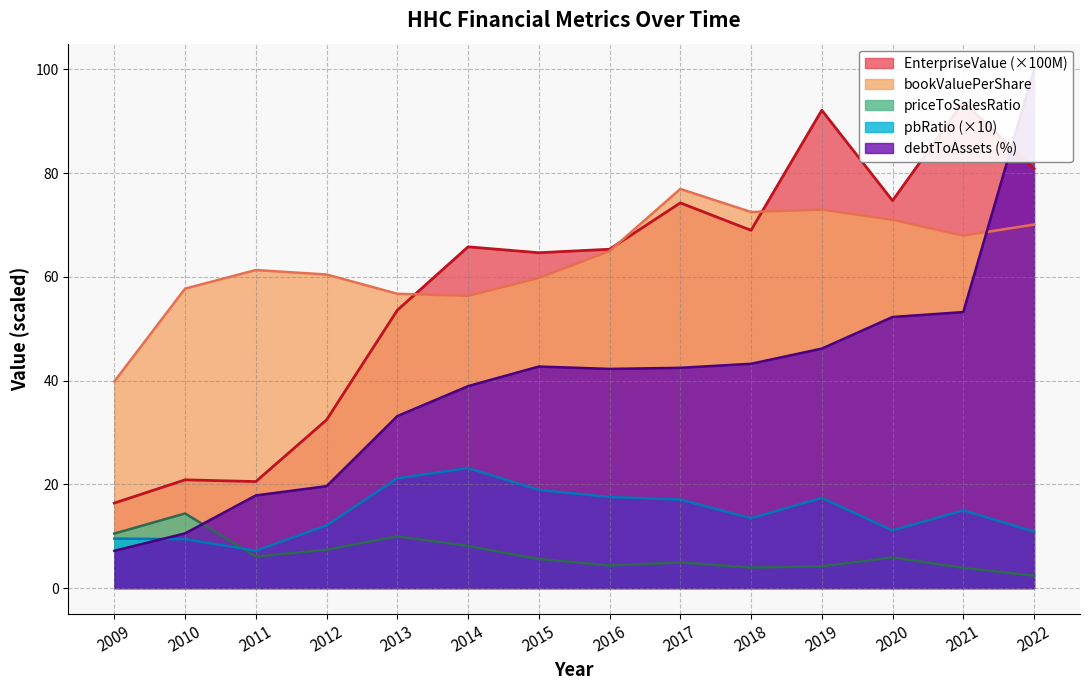

True or false: EnterpriseValue has more than 0 points higher than both neighbors.

True